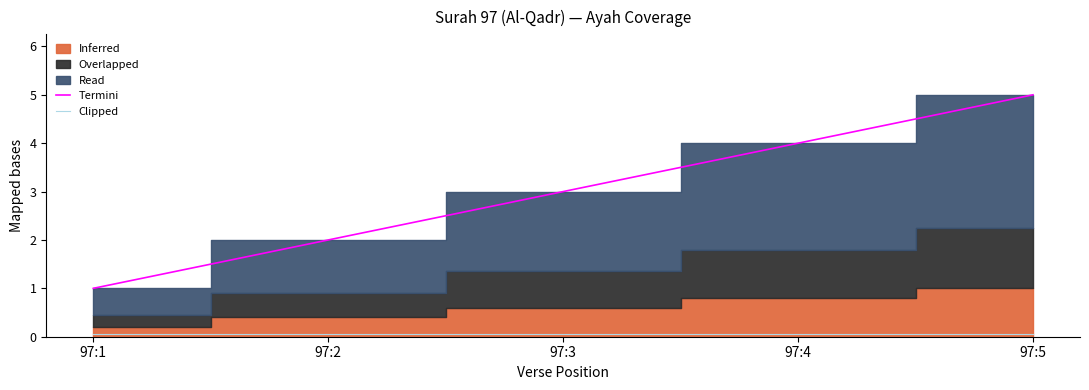

At which category is the sum across all series the highest?

97:5